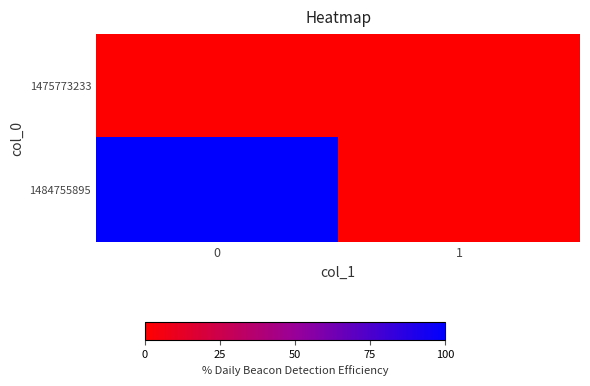

Which series has the largest total across all categories?

1484755895